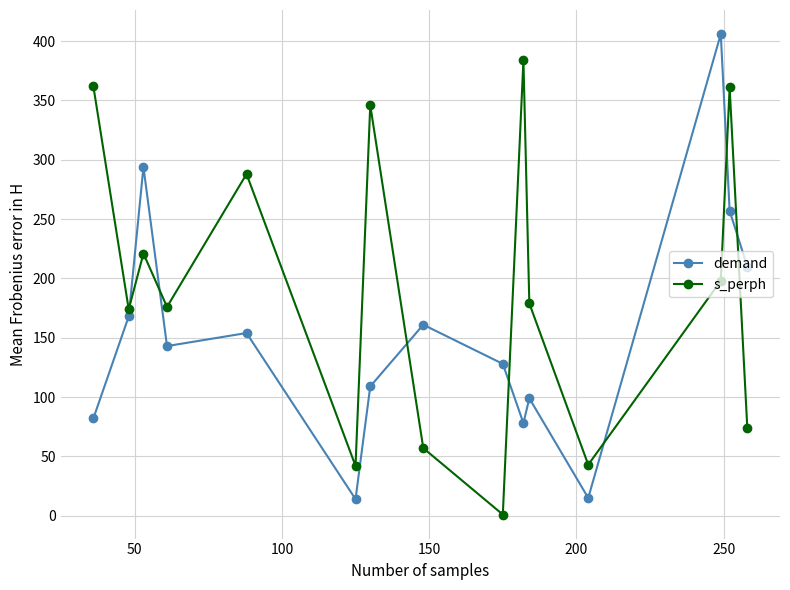

How many lines are shown in the chart?

2